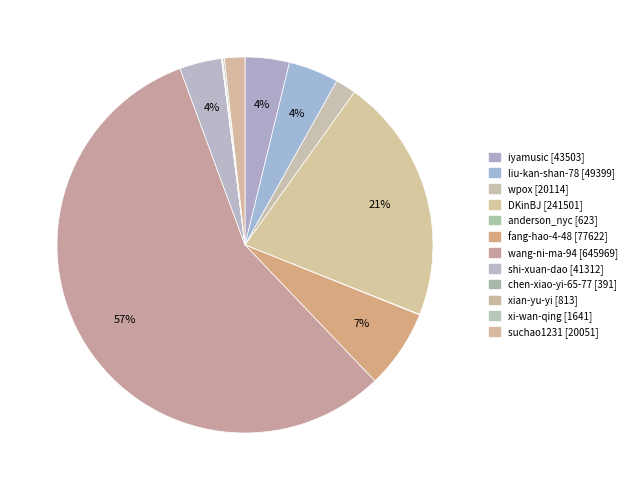

What is the change in value from wang-ni-ma-94 to chen-xiao-yi-65-77?

-645578